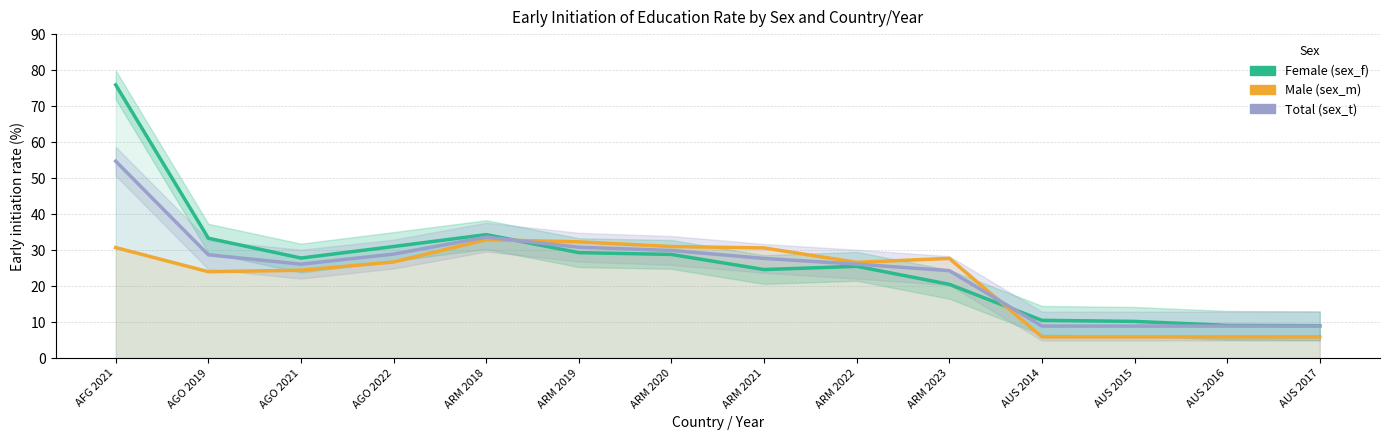

True or false: Total (sex_t) and Female (sex_f) intersect in this chart.

True